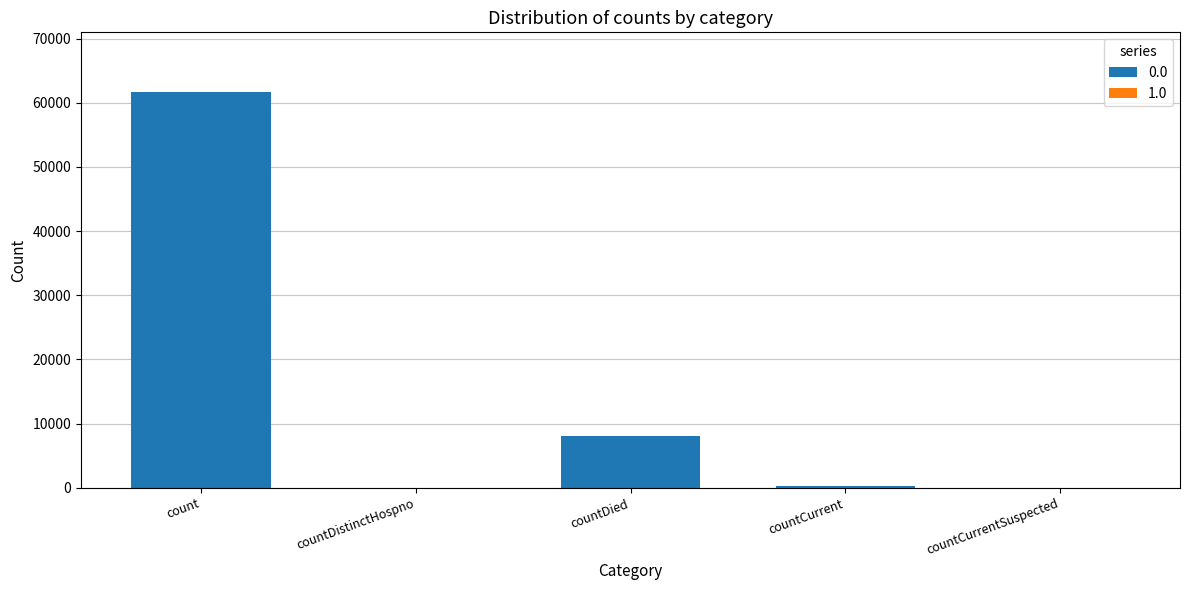

Reading right to left, extract all data points from this chart.

countCurrentSuspected=0	countCurrent=329	countDied=8107	countDistinctHospno=0	count=61718